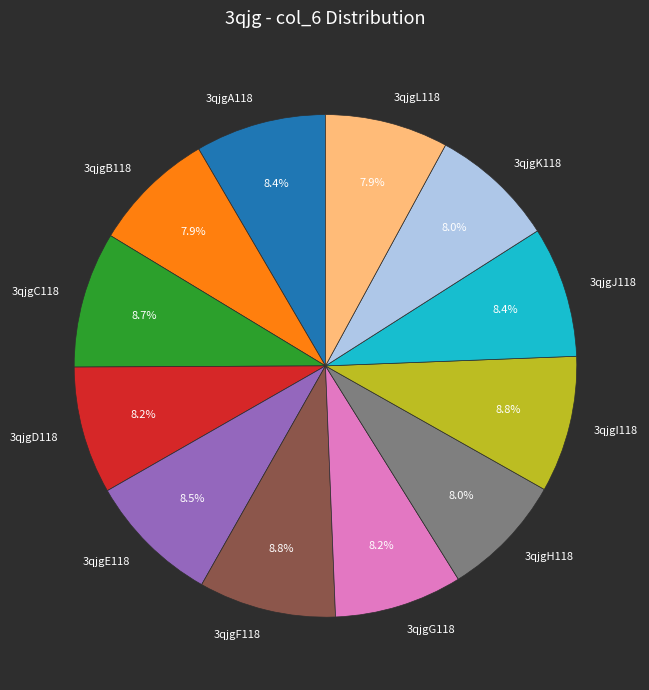

What portion of the pie excludes 3qjgH118?

92.0%